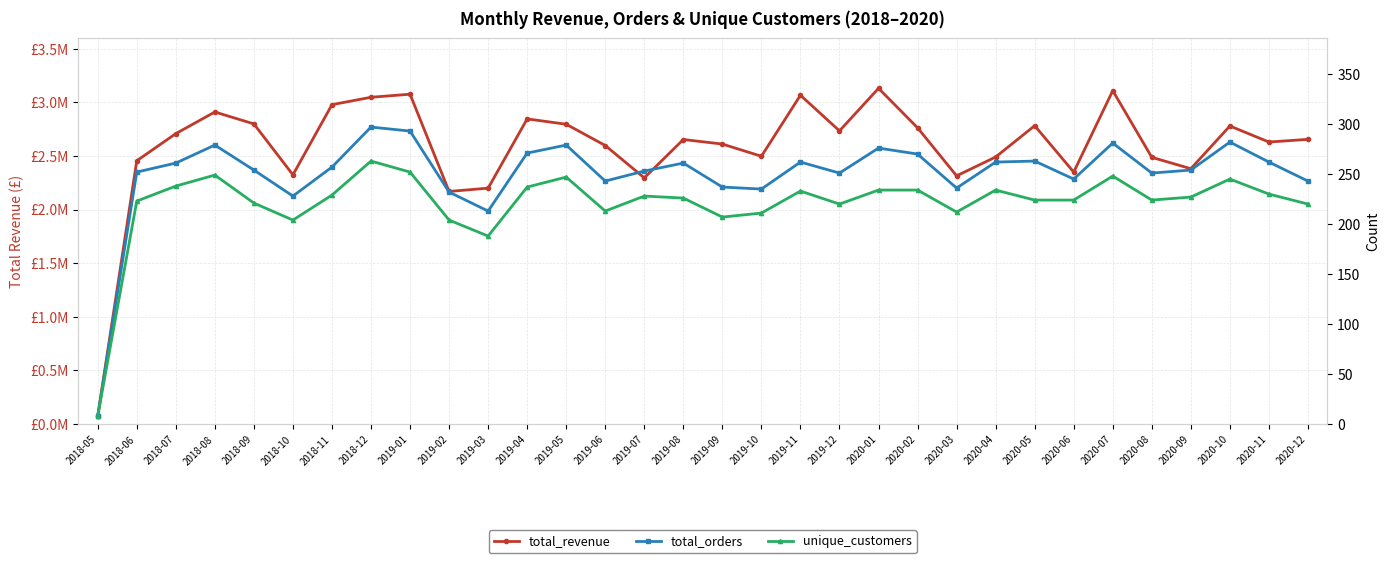

At how many categories does at least one series exceed 836811?

31